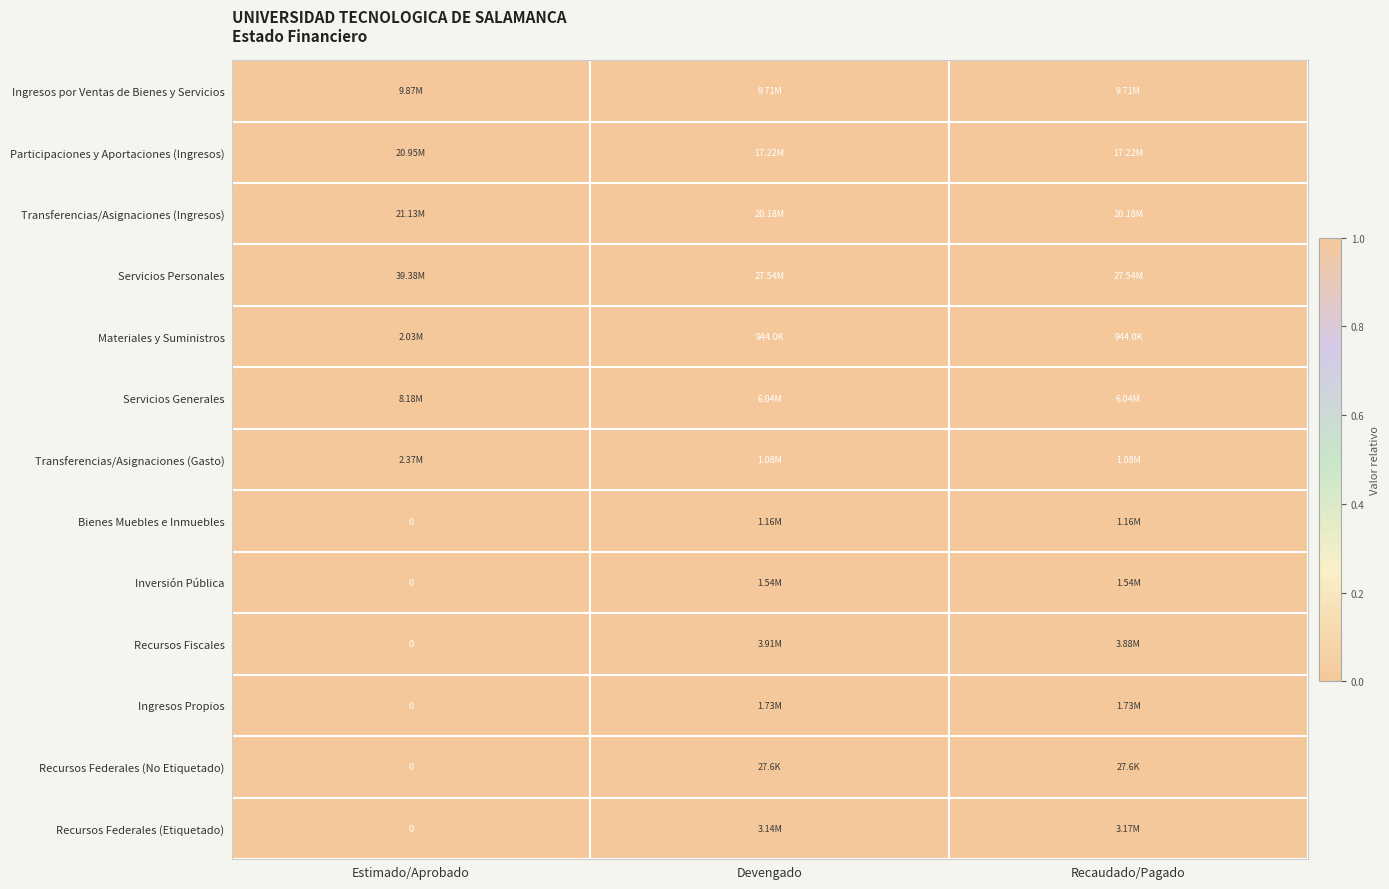

At which category is the sum across all series the highest?

Estimado/Aprobado